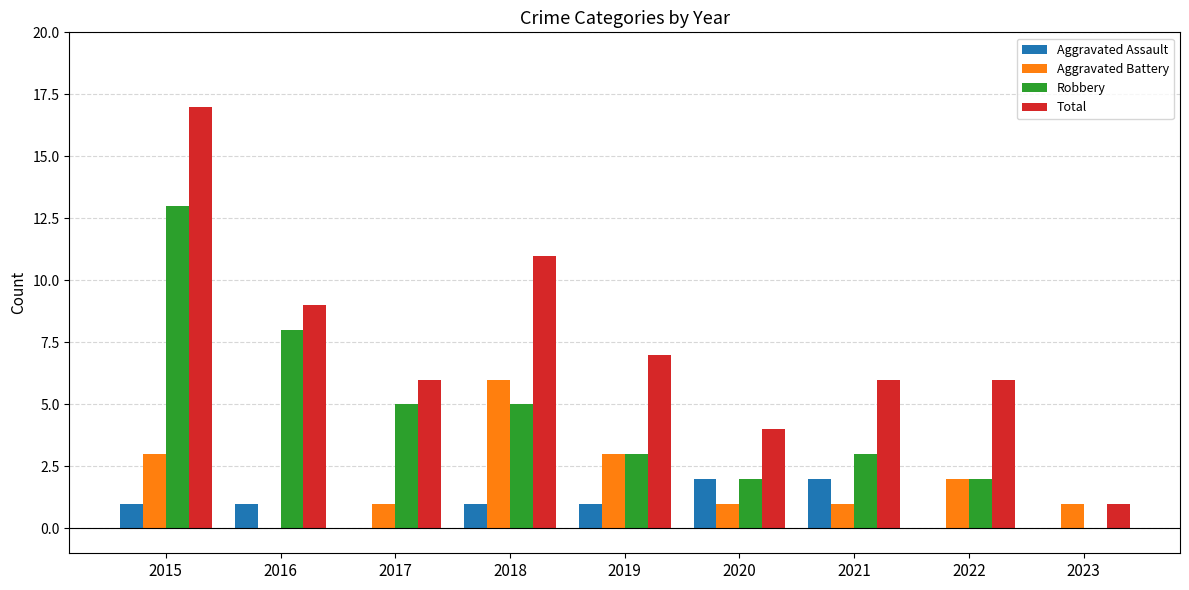

How many data points does each series have?

9